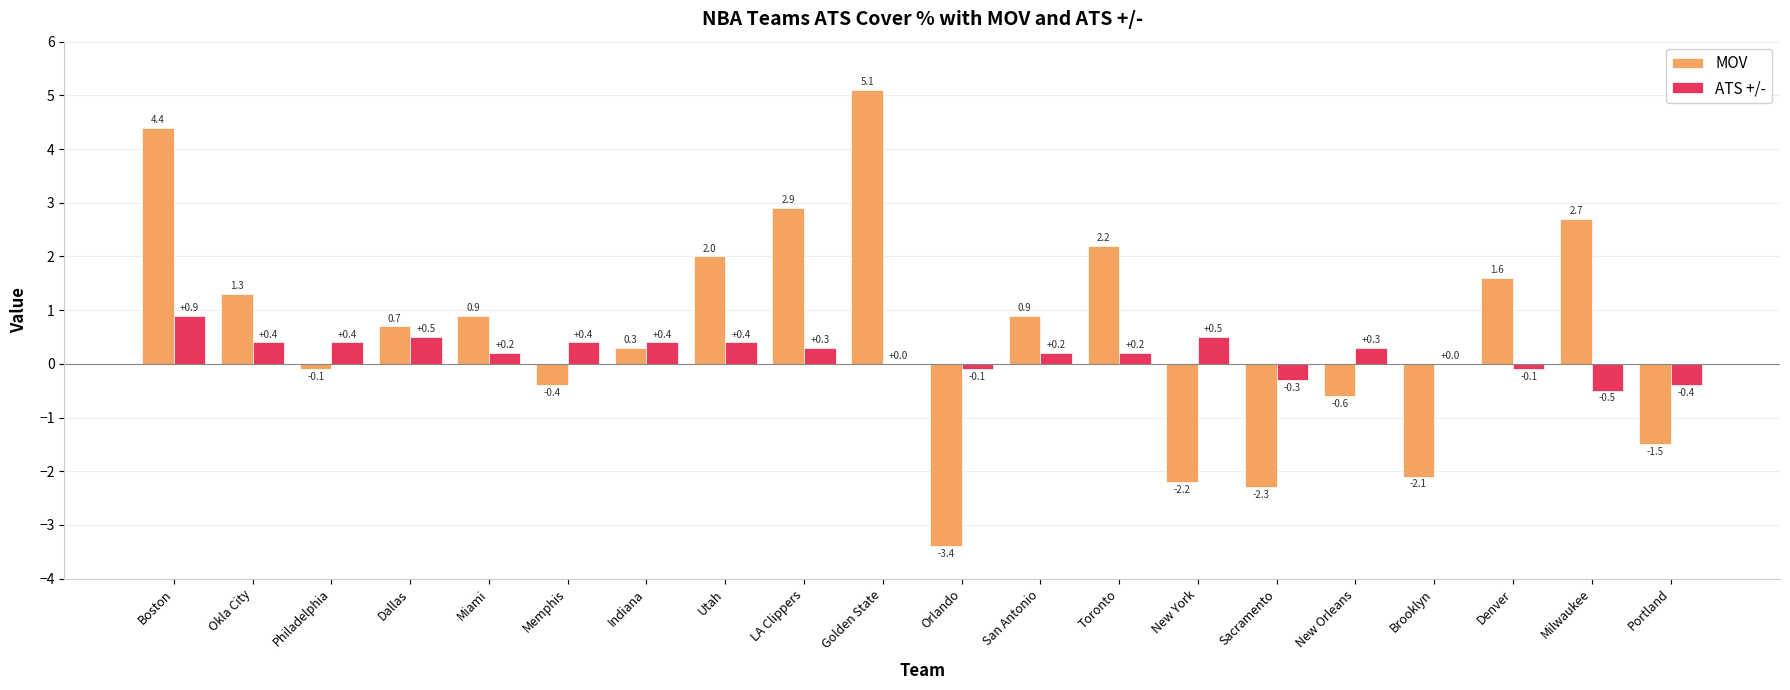

Count the number of categories in the chart.

20